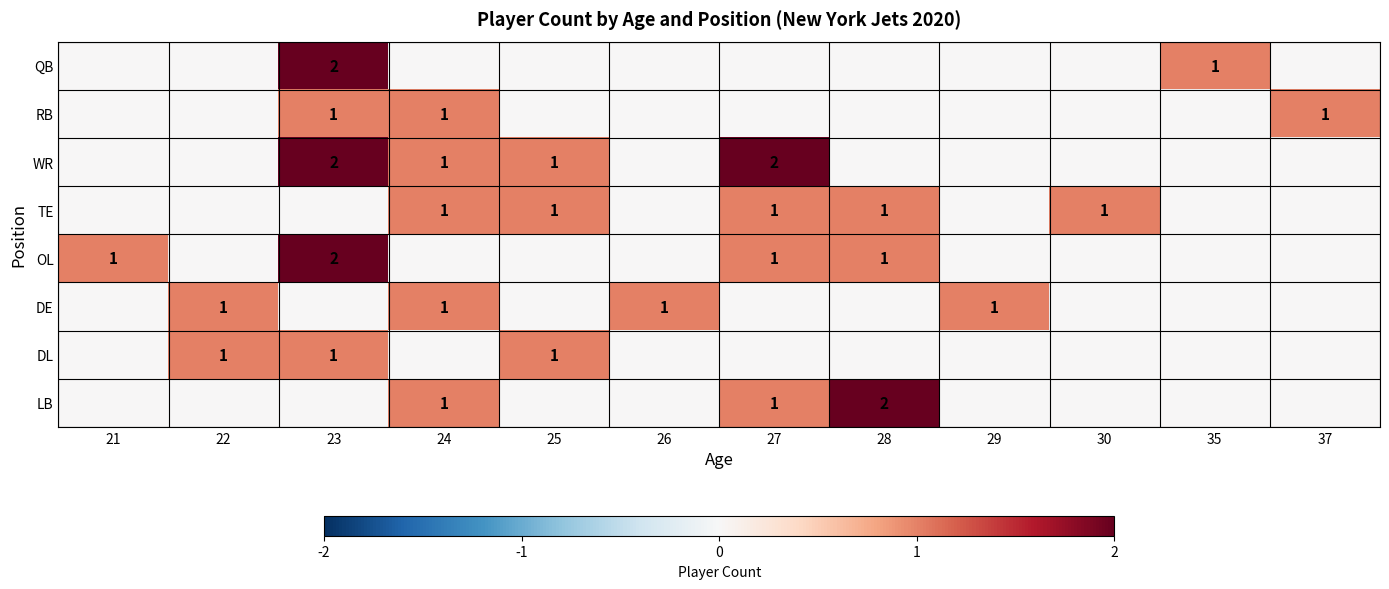

Is it true that OL equals 1 at 22?

False